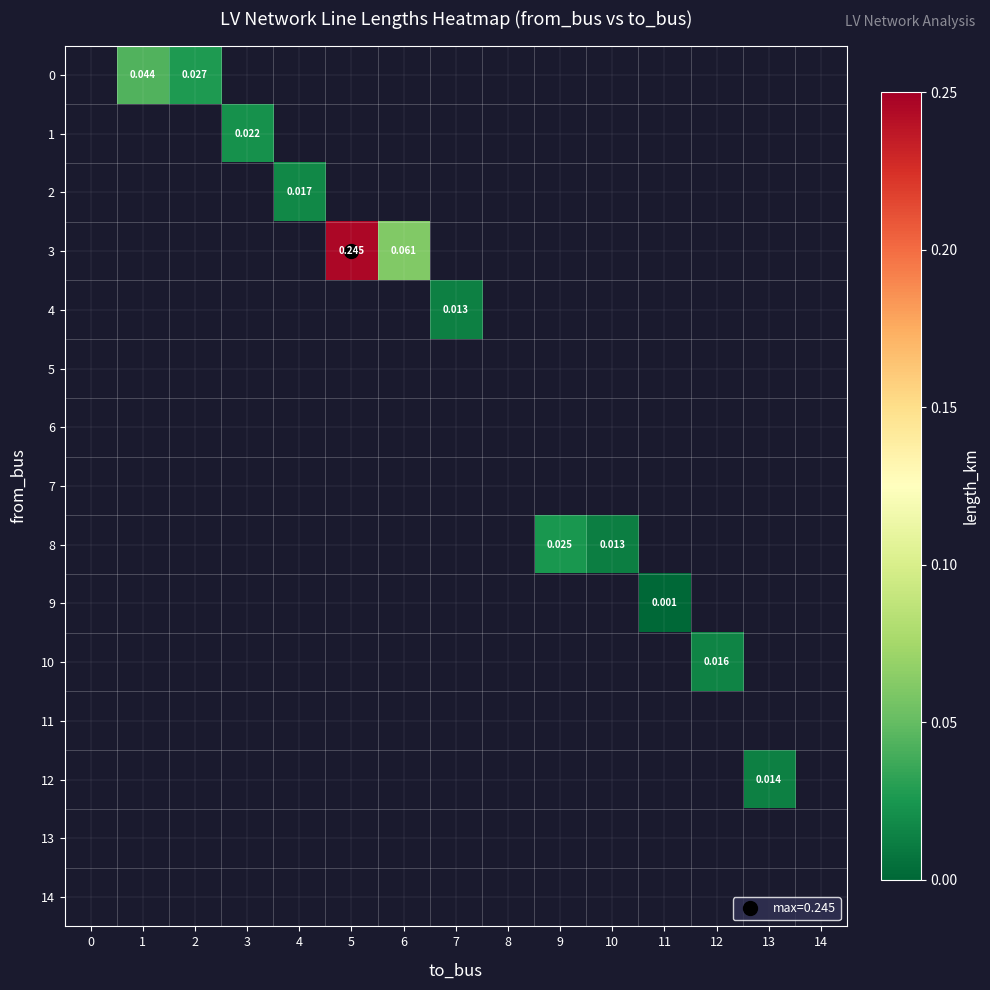

At which category does the chart reach its minimum across all series?

11